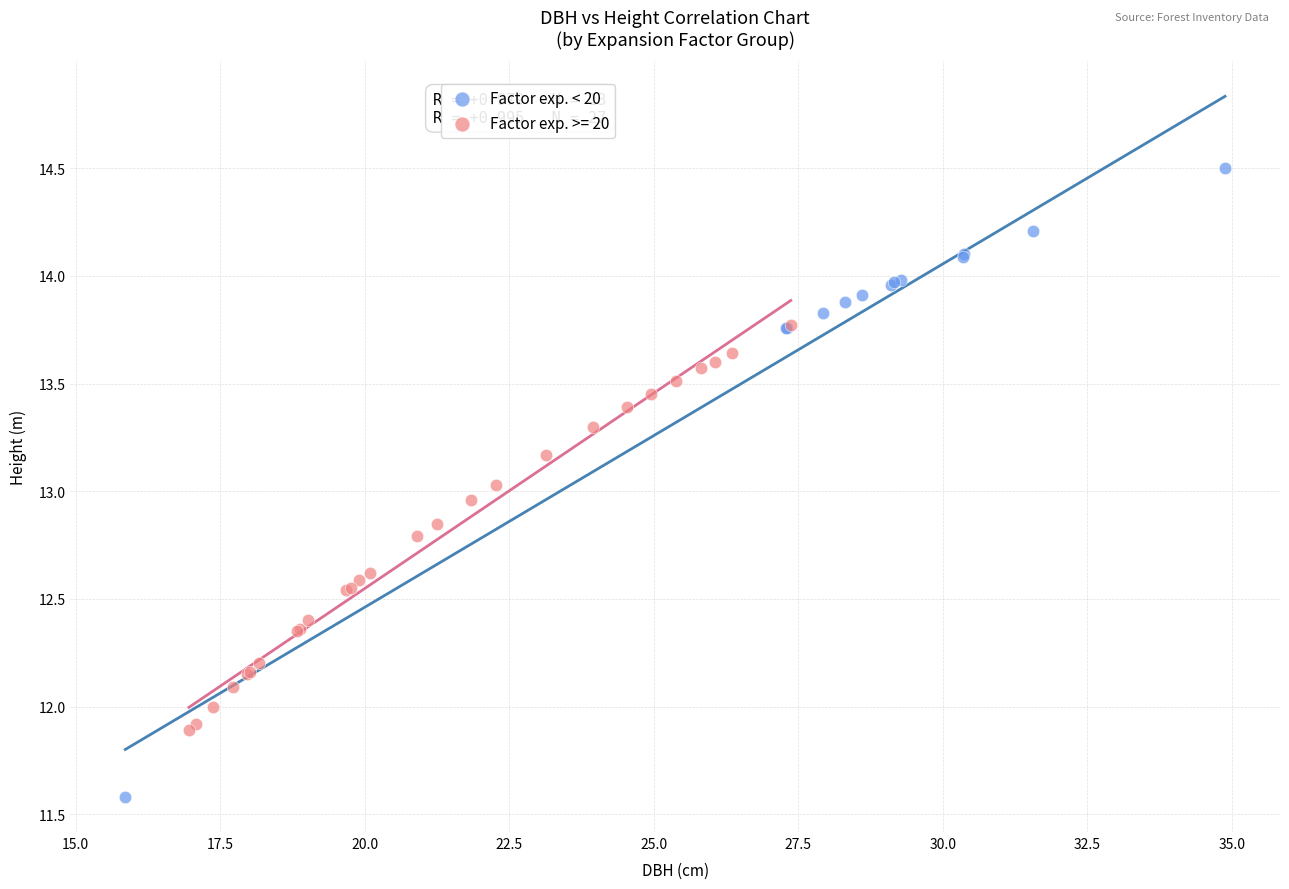

Which series has the largest Y range (max minus min)?

Factor exp. < 20